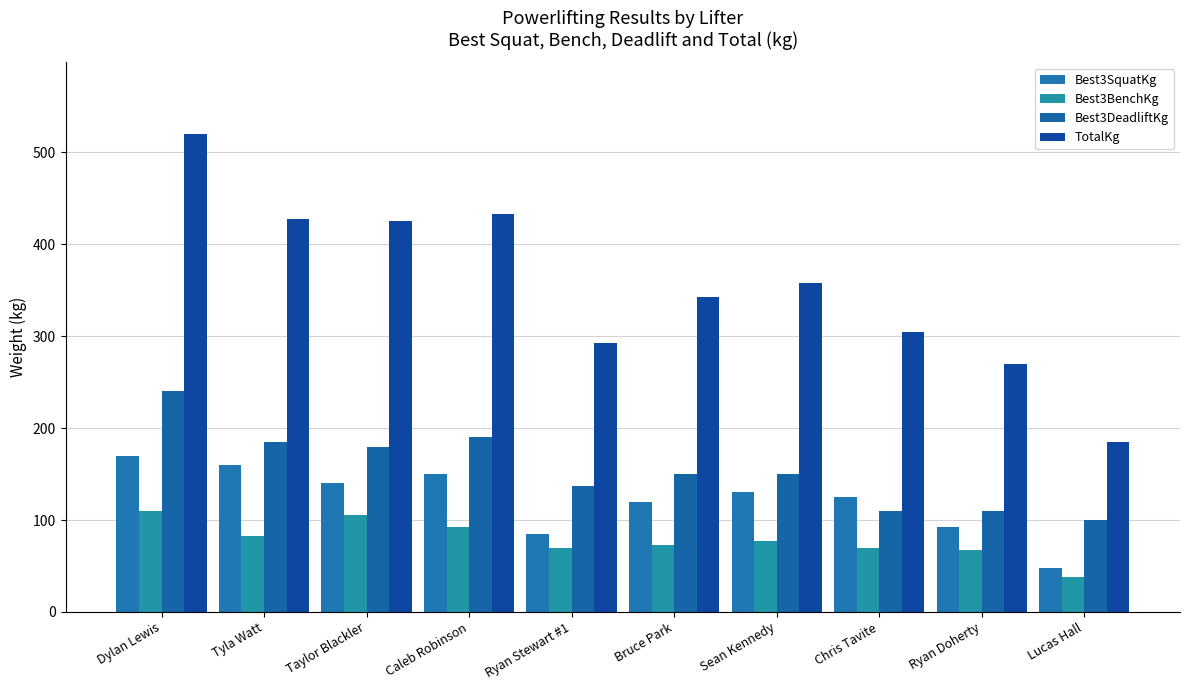

Count the number of data series in this chart.

4